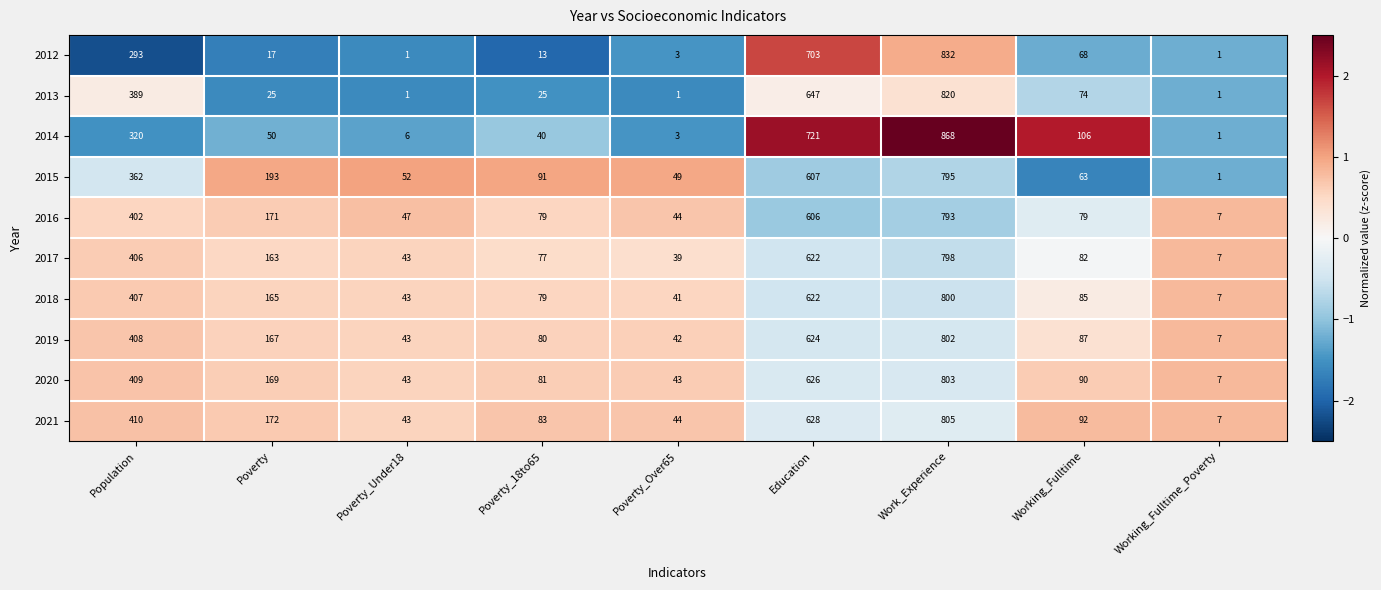

Is the value of 2020 at Population greater than the value of 2016 at Work_Experience?

No